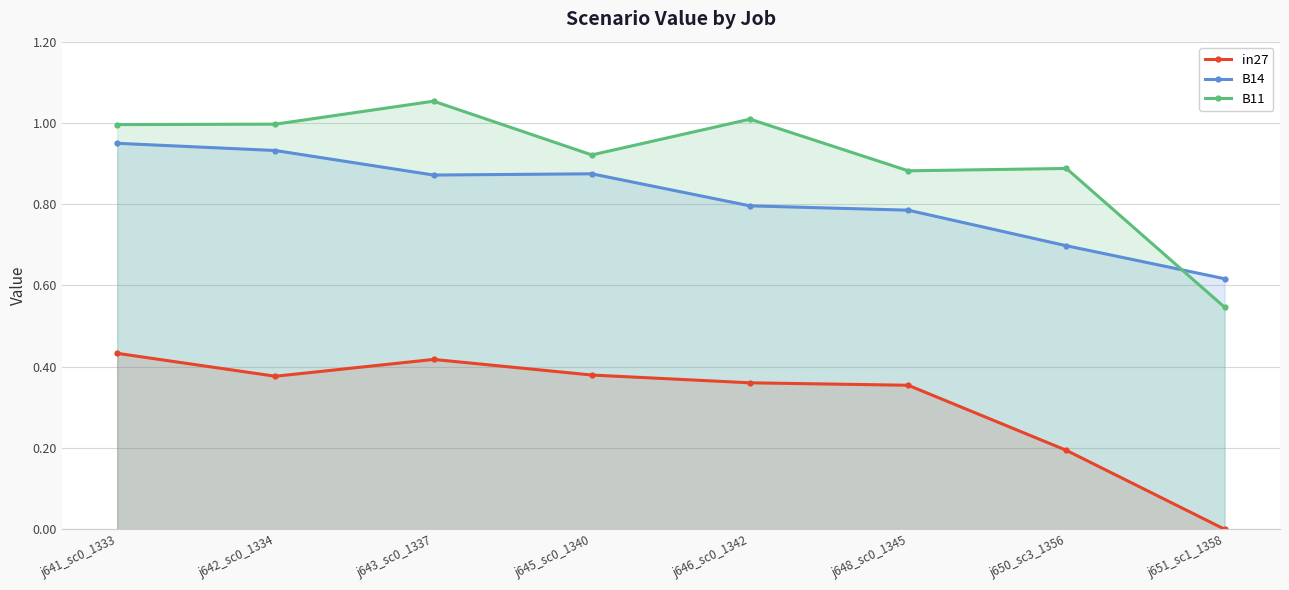

Reading left to right, list all the values displayed in this chart.

in27: j641_sc0_1333=0.4	j642_sc0_1334=0.4	j643_sc0_1337=0.4	j645_sc0_1340=0.4	j646_sc0_1342=0.4	j648_sc0_1345=0.4	j650_sc3_1356=0.2	j651_sc1_1358=0.0
B14: j641_sc0_1333=0.9	j642_sc0_1334=0.9	j643_sc0_1337=0.9	j645_sc0_1340=0.9	j646_sc0_1342=0.8	j648_sc0_1345=0.8	j650_sc3_1356=0.7	j651_sc1_1358=0.6
B11: j641_sc0_1333=1.0	j642_sc0_1334=1.0	j643_sc0_1337=1.1	j645_sc0_1340=0.9	j646_sc0_1342=1.0	j648_sc0_1345=0.9	j650_sc3_1356=0.9	j651_sc1_1358=0.5